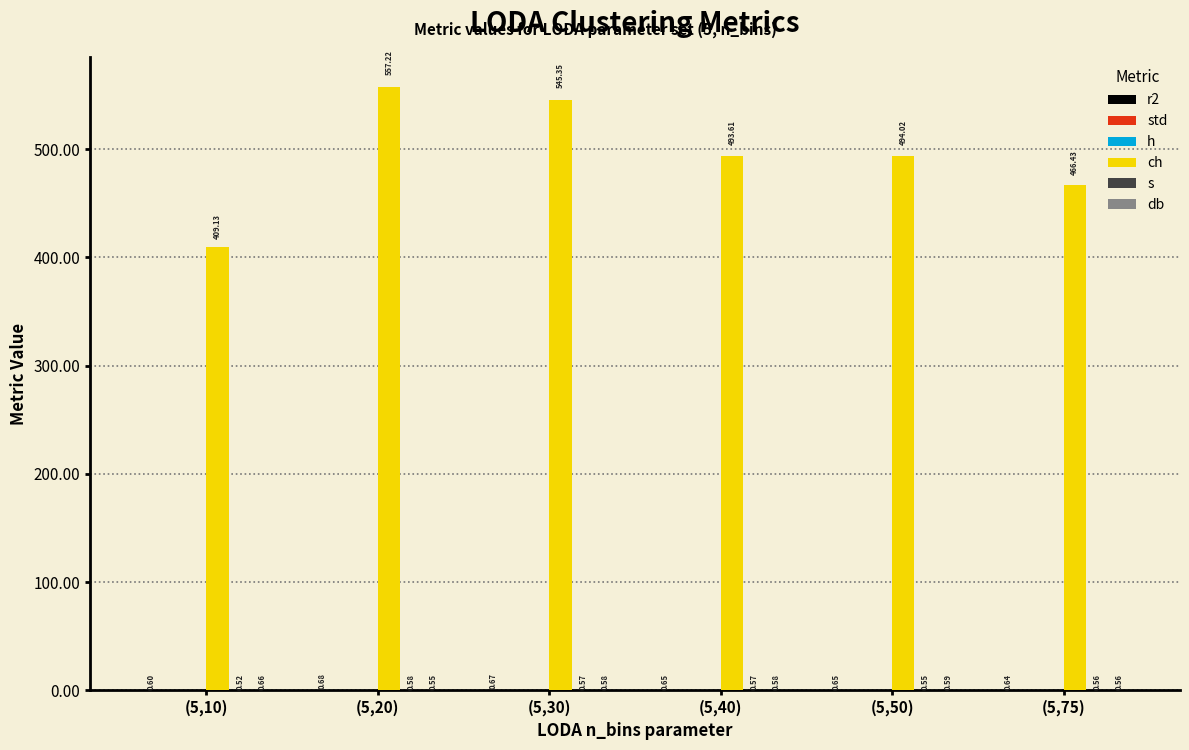

The value of ch at (5,40) is 319.5. True or false?

False